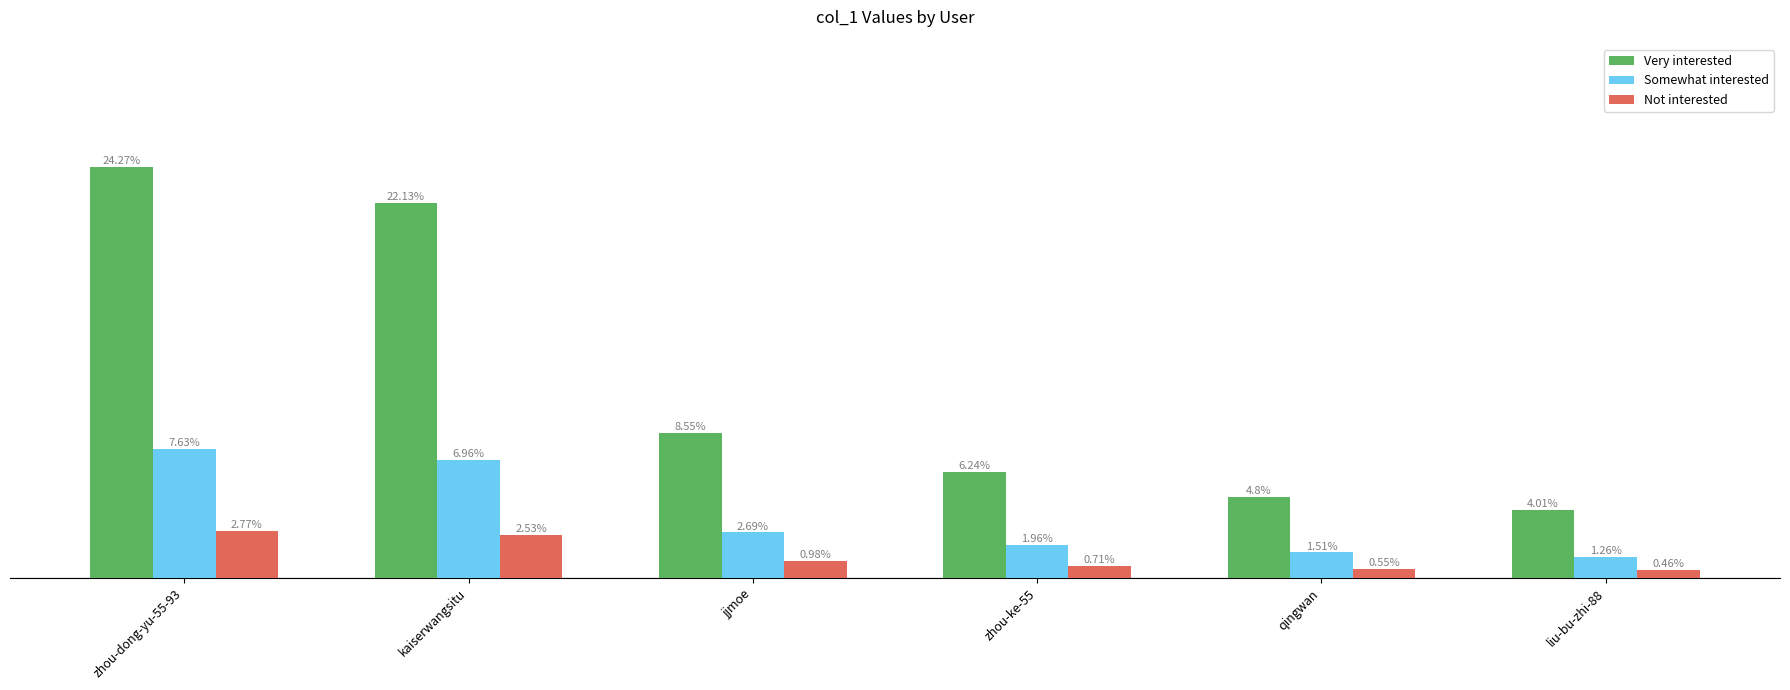

Between jjmoe and zhou-ke-55, which series saw the biggest shift?

Very interested